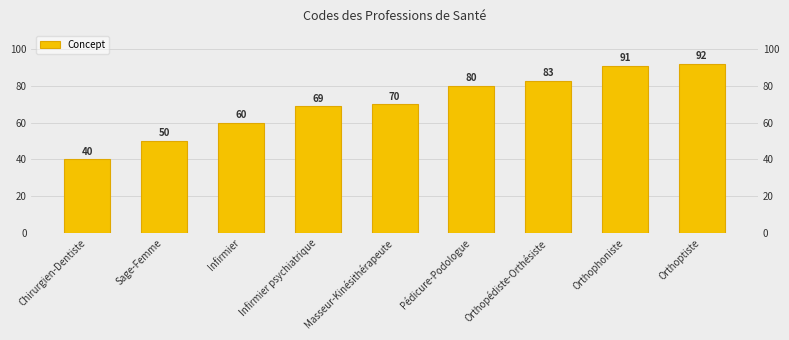

Between Orthoptiste and Infirmier psychiatrique, which is larger?

Orthoptiste